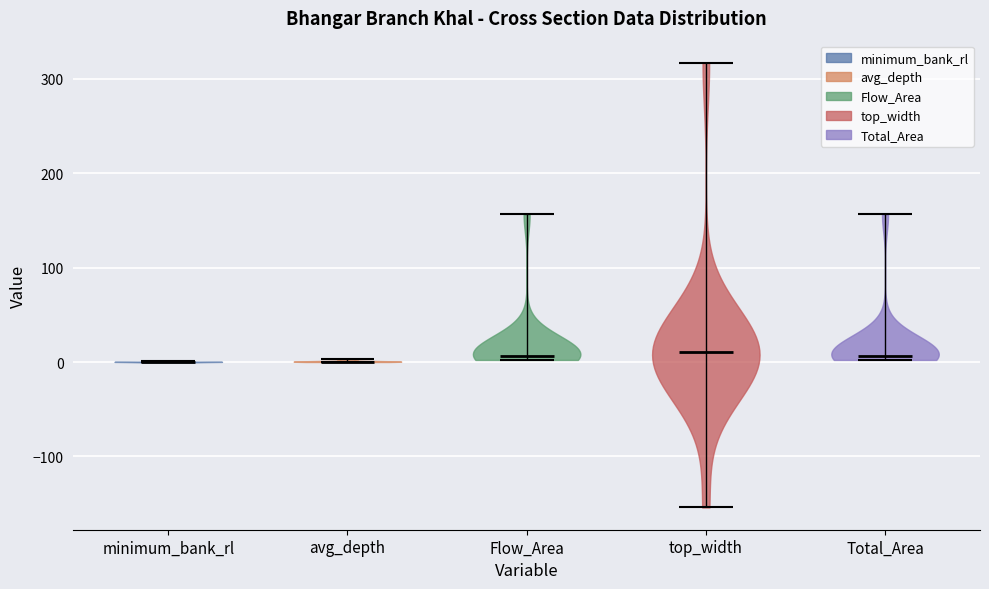

Reading left to right, read every violin against the y-axis: where its median line is, and the lowest and highest points it reaches. The values are not printed on the chart, so give them approximately, as read against the axis.

minimum_bank_rl: median line 0, lowest point 0, highest point 0
avg_depth: median line 0, lowest point 0, highest point 0
Flow_Area: median line 10, lowest point 0, highest point 160
top_width: median line 10, lowest point -150, highest point 320
Total_Area: median line 10, lowest point 0, highest point 160